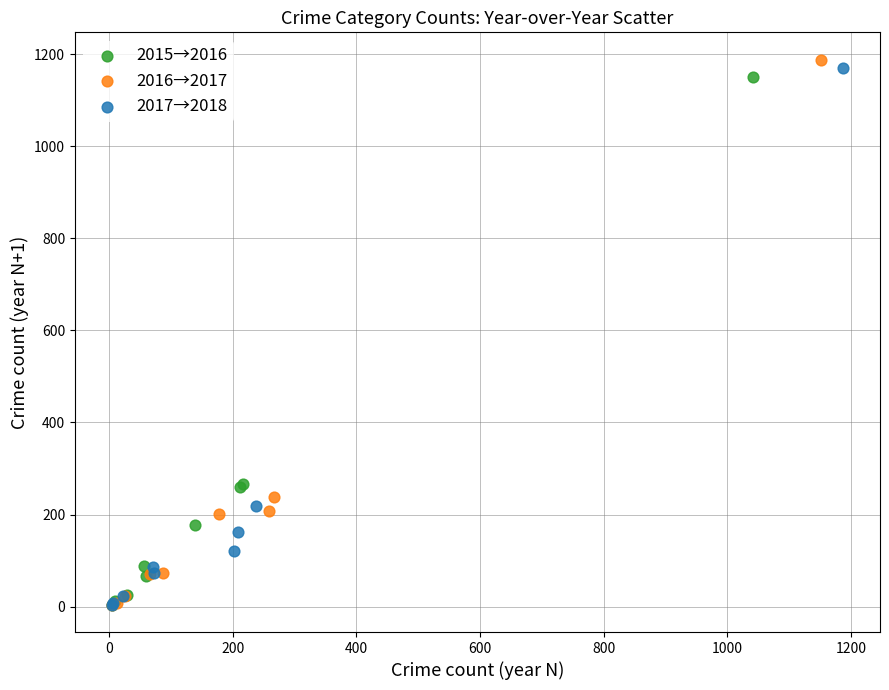

Which series has the largest Y range (max minus min)?

2016→2017